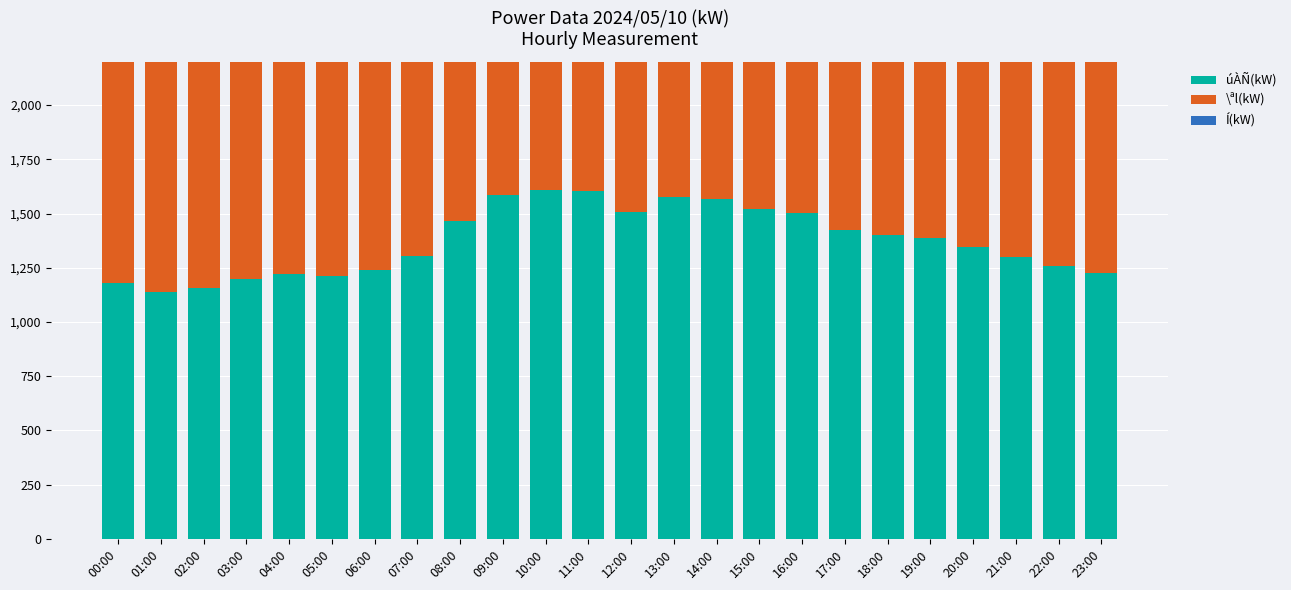

The úÀÑ(kW) series shows 1506 at 12:00. True or false?

True